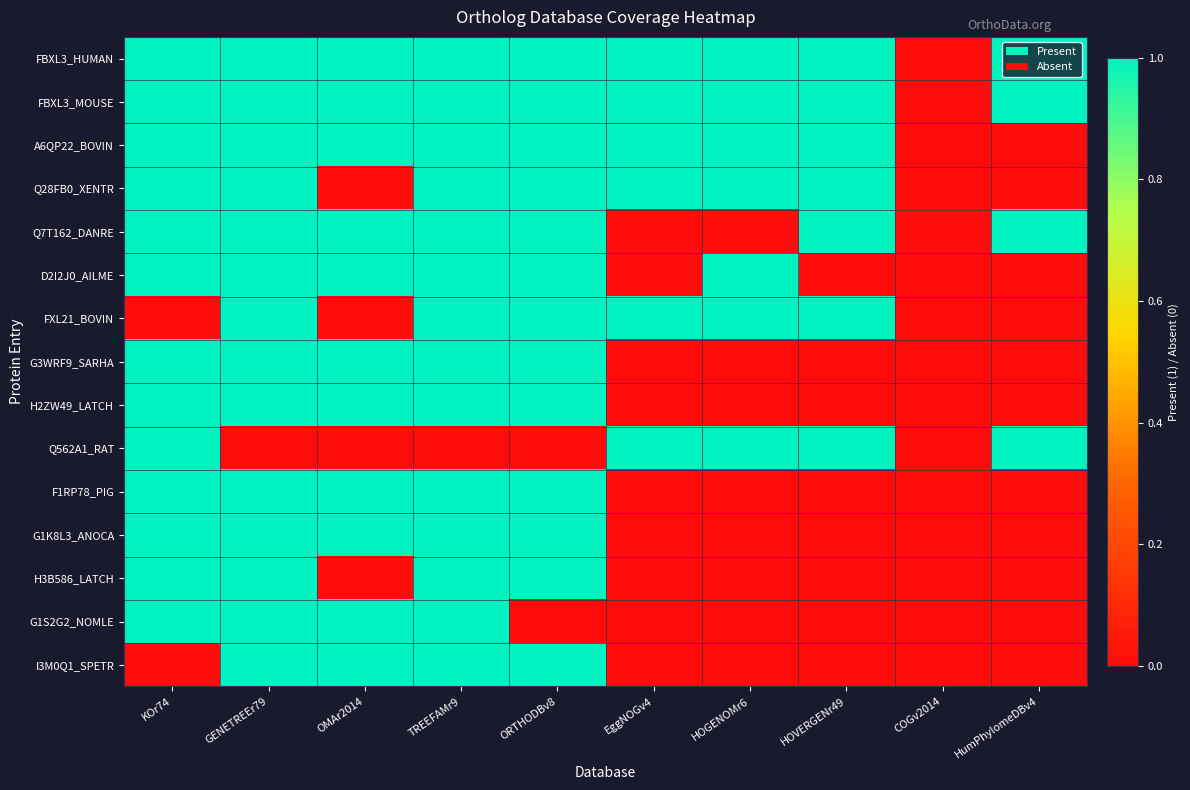

How many data points does each series have?

10